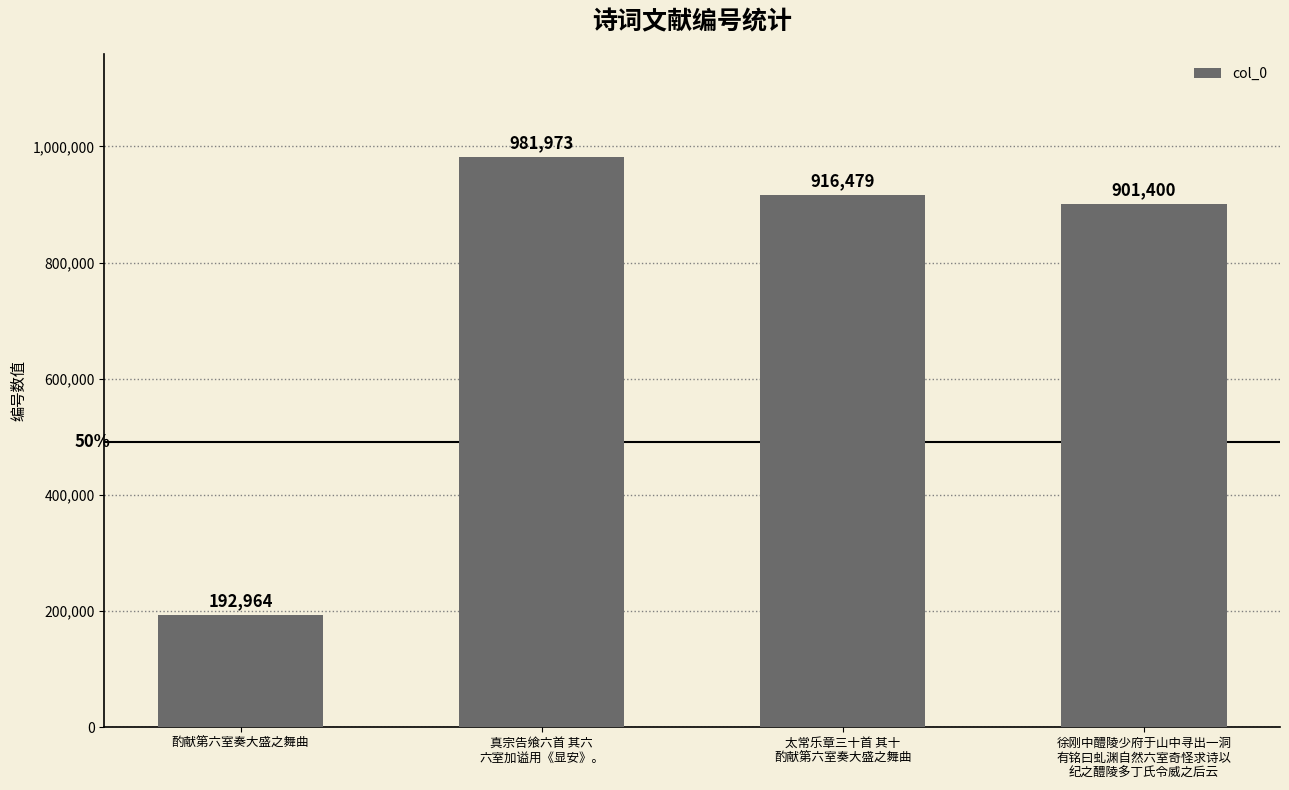

How many data points are less than 916479?

2